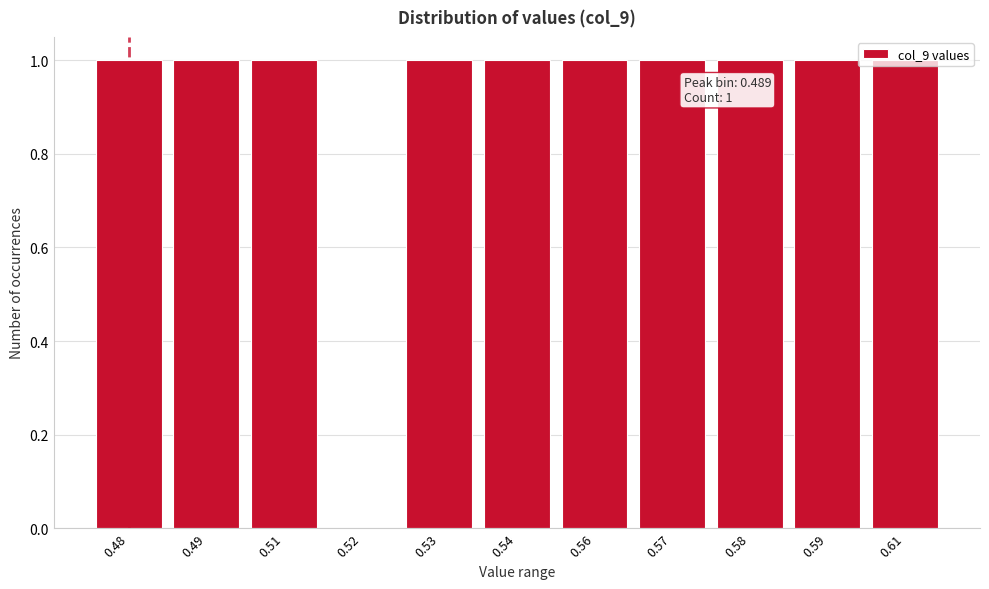

What is the sum of all values?

10